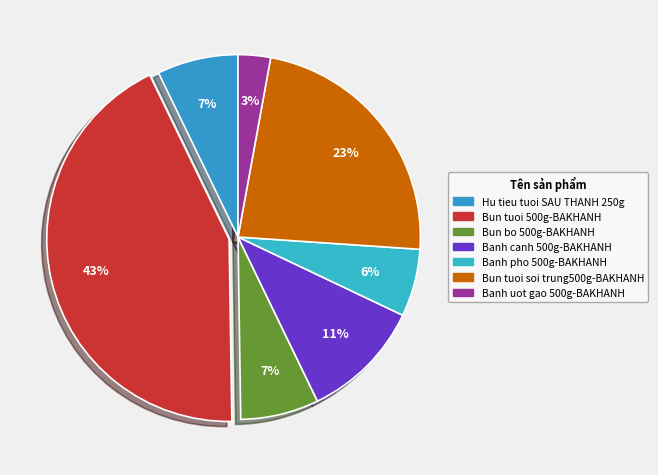

How many slices are in this pie chart?

7